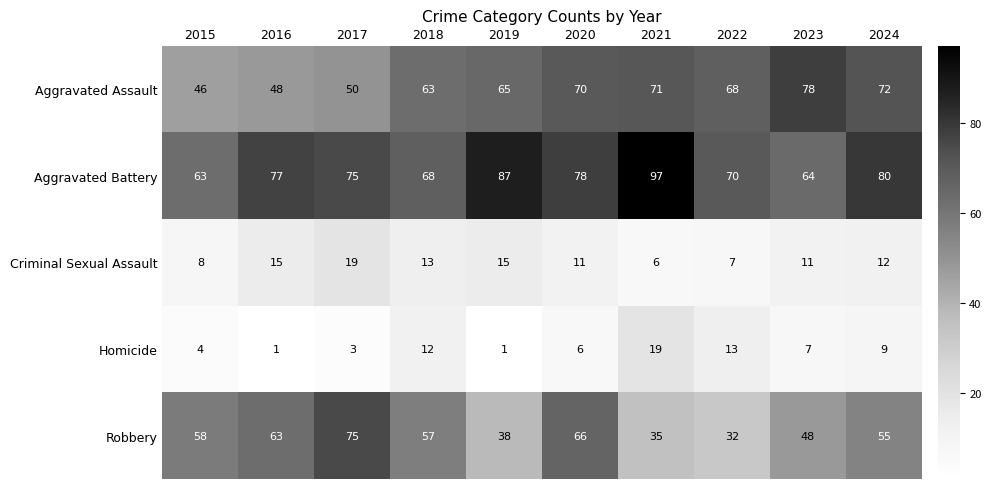

Which series changed the most between 2023 and 2024?

Aggravated Battery